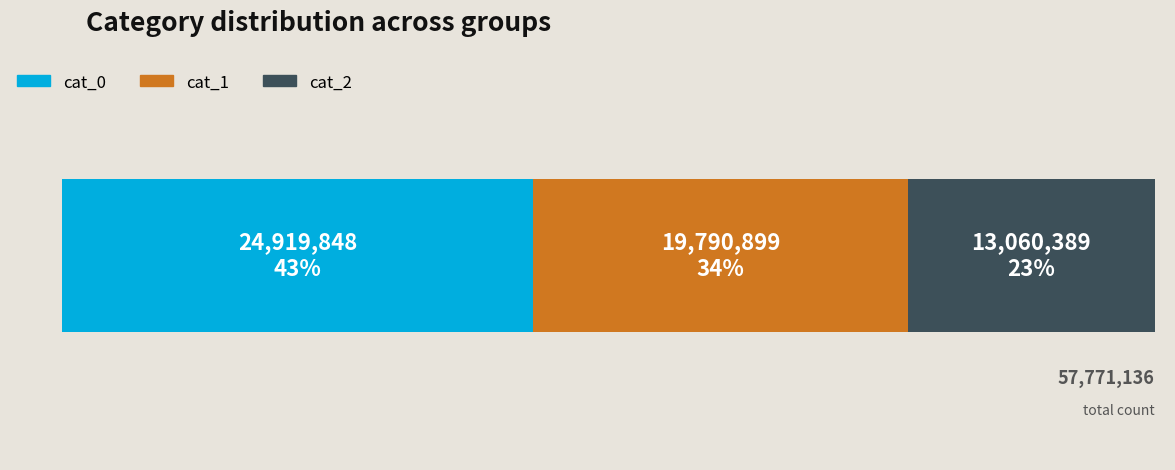

What are all the series names shown in the legend?

cat_0, cat_1, cat_2